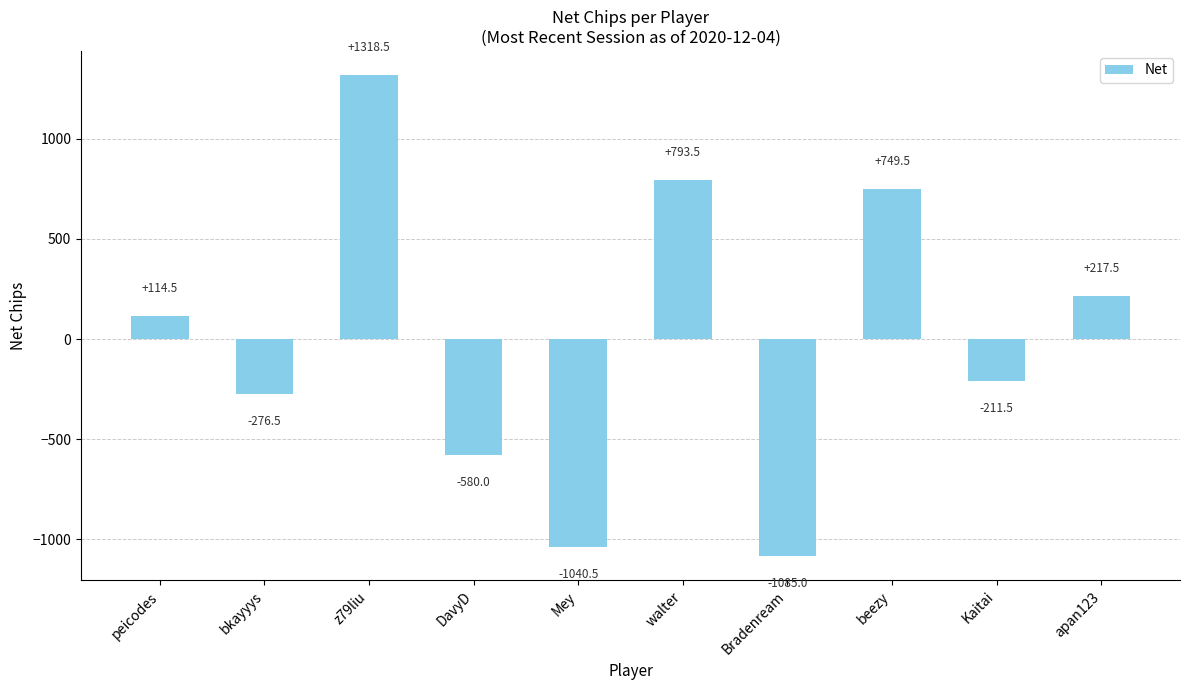

How many categories are shown in the chart?

10